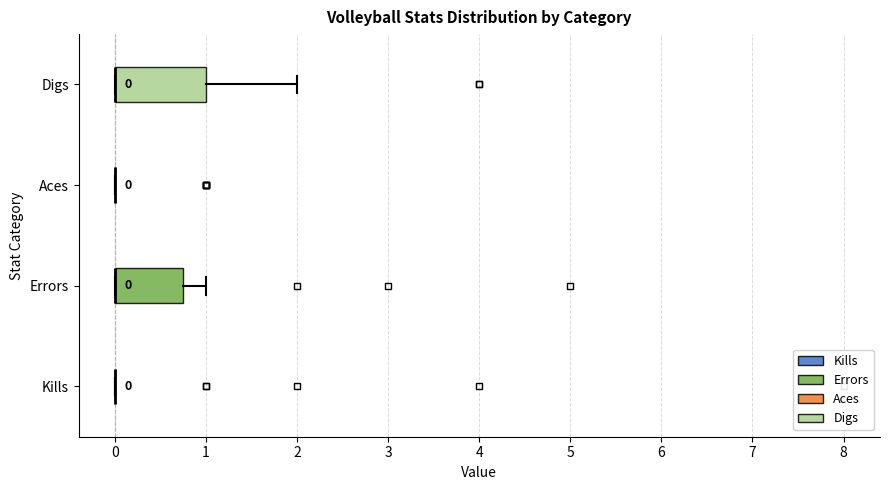

Comparing the boxes themselves (not the whiskers), which one is the widest?

Digs